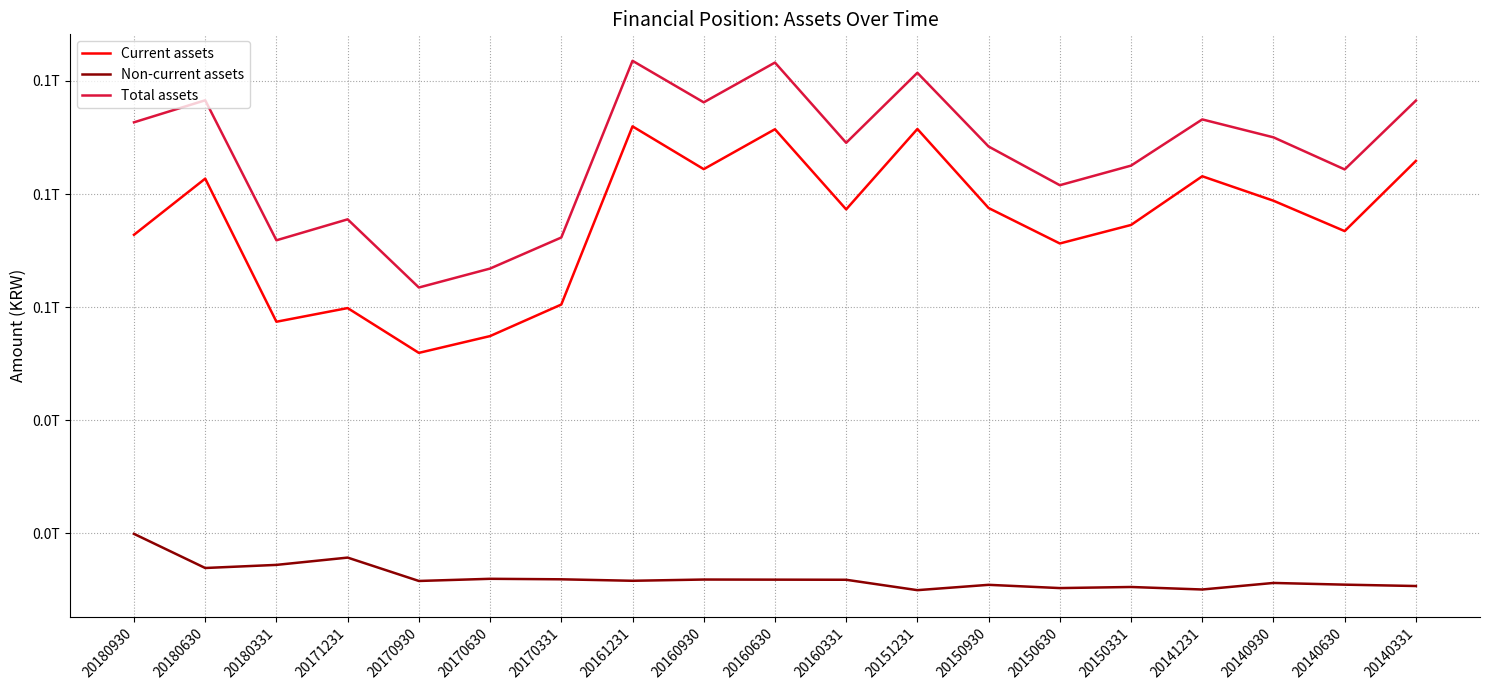

What is the sum of the Non-current assets values at 20140331 and 20161231?

22264335722